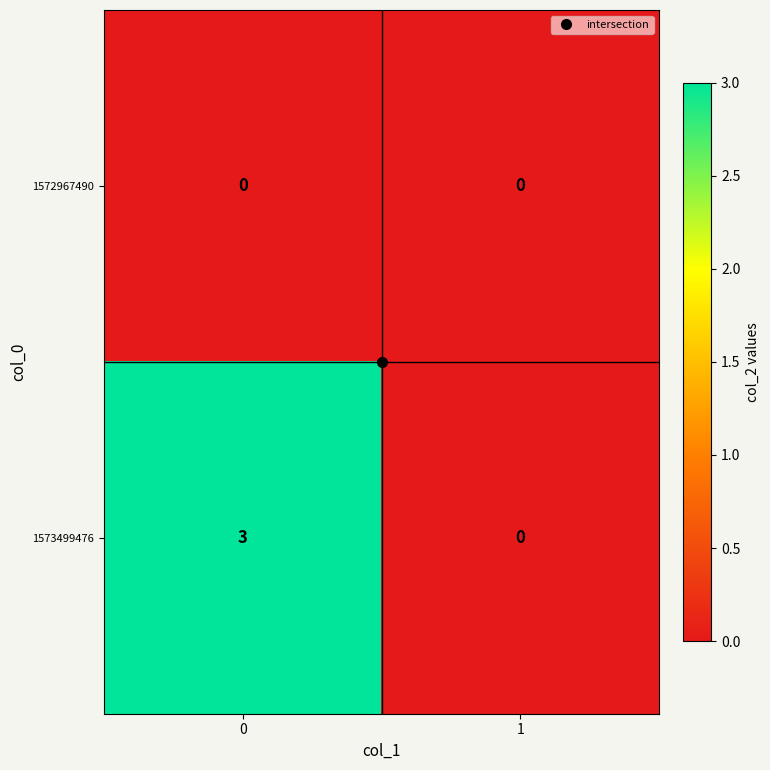

Which series has the largest total across all categories?

1573499476